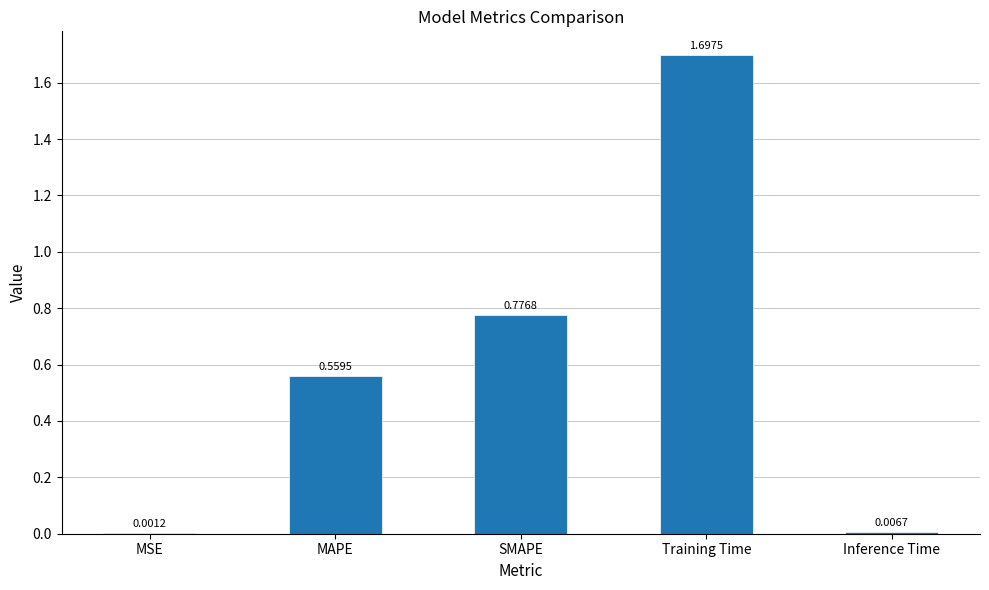

Are the bars grouped side by side (vs. stacked)?

No